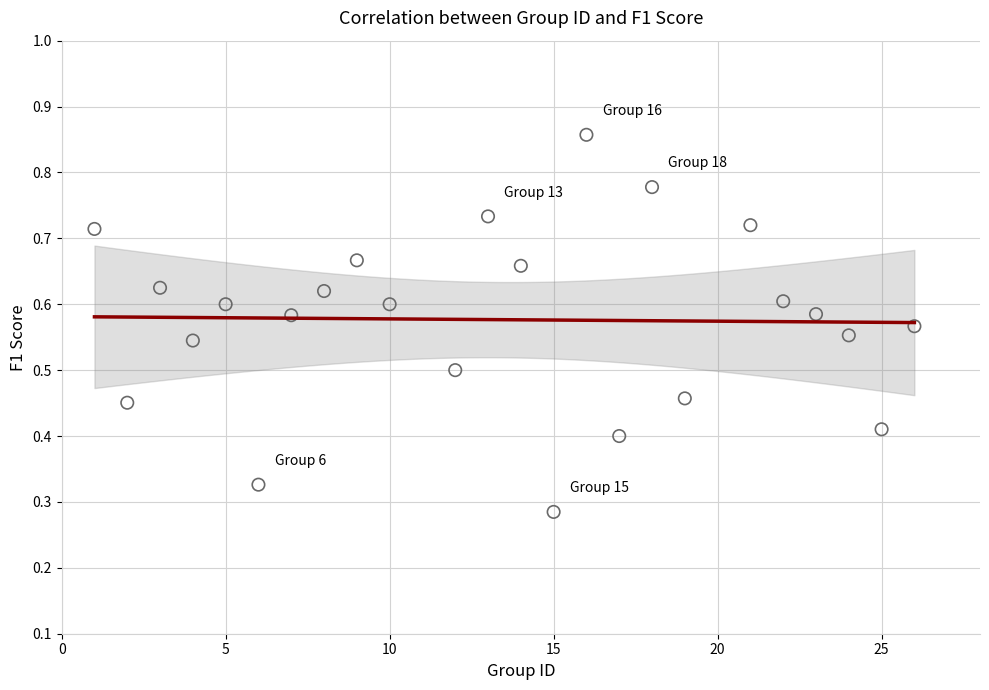

What is the range of X values (max minus min)?

25.0